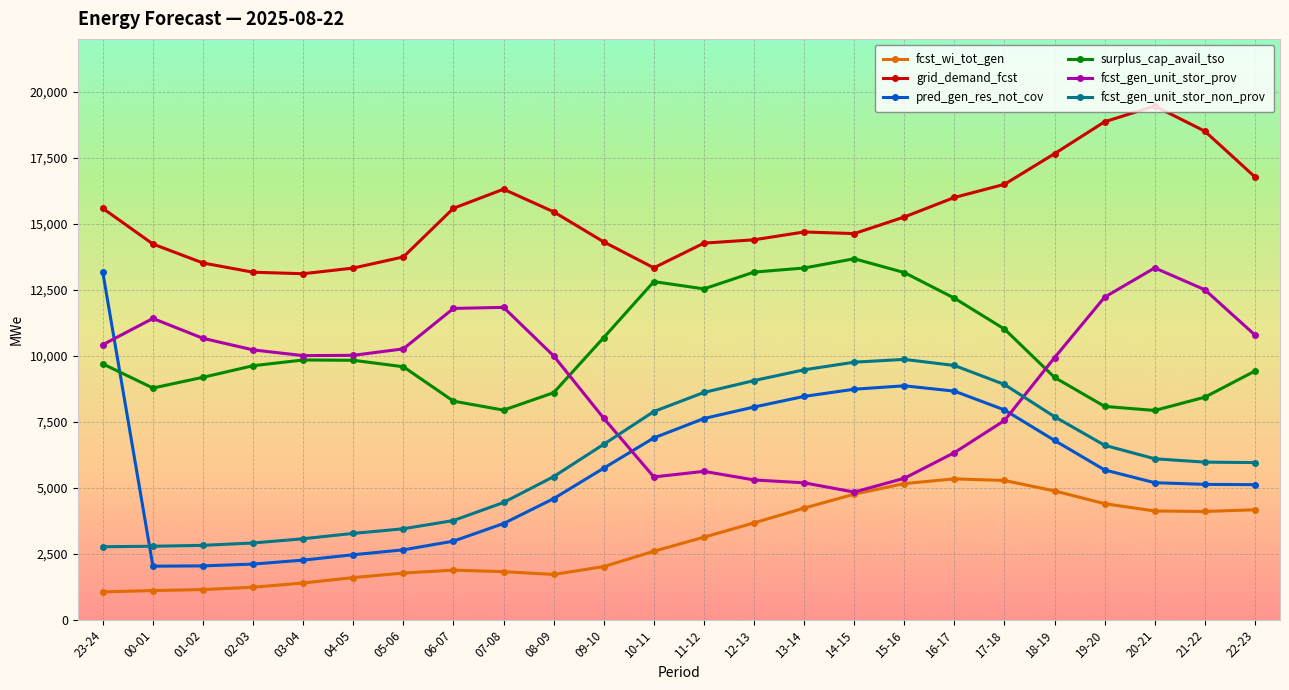

Which series has the largest total across all categories?

grid_demand_fcst